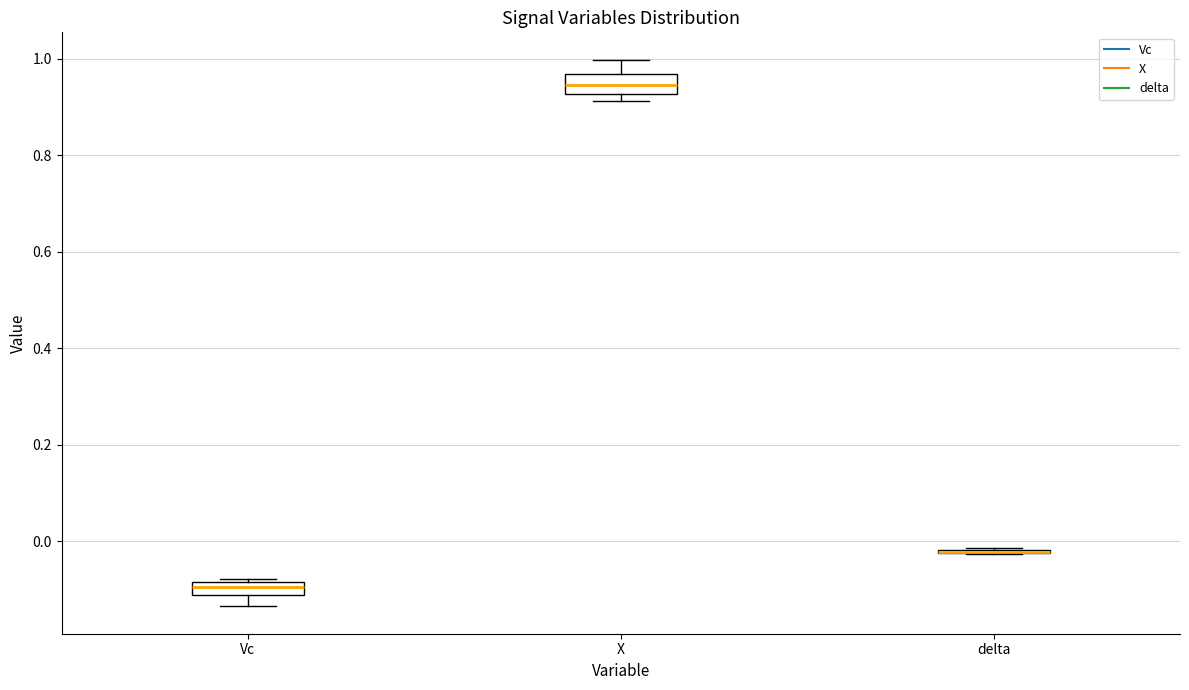

Where does the median line of the box for X sit on the y-axis? The values are not printed on the chart, so give them approximately, as read against the axis.

0.94